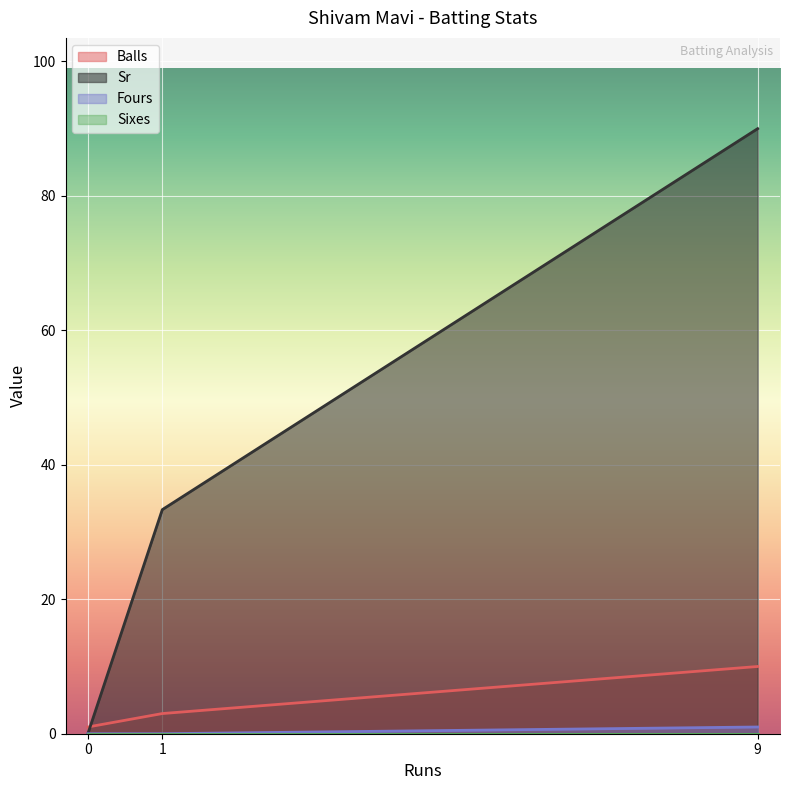

Which series has the largest range (max minus min)?

Sr